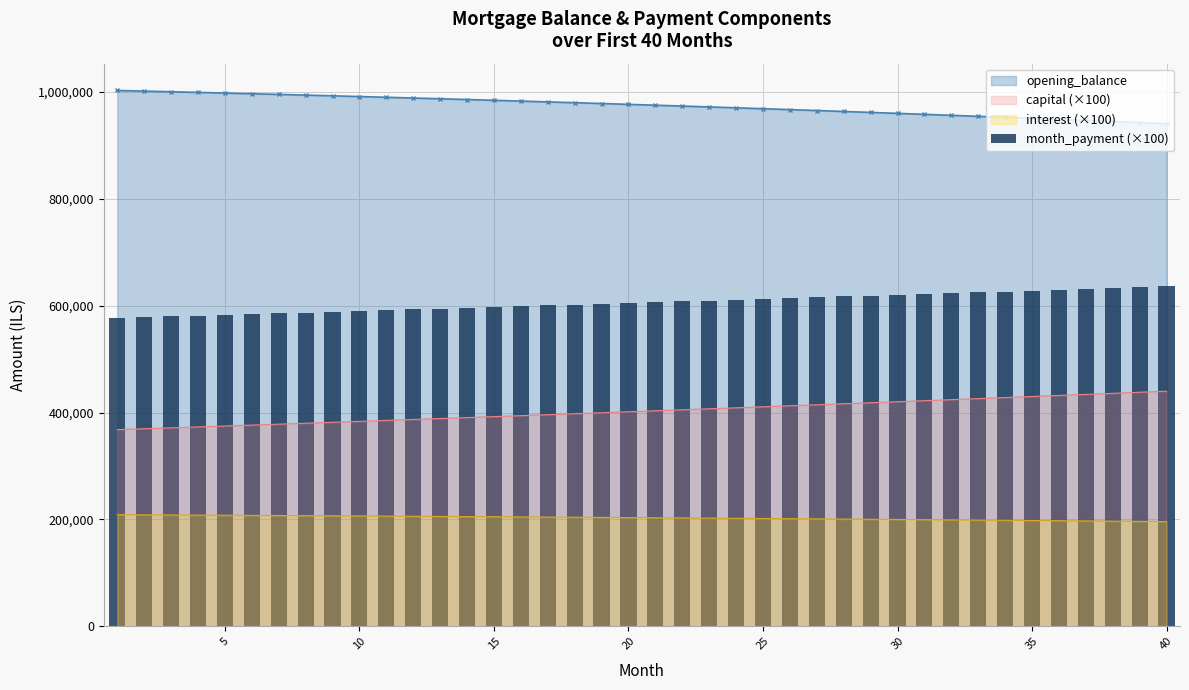

What is the minimum value for interest (×100)?

195920.8